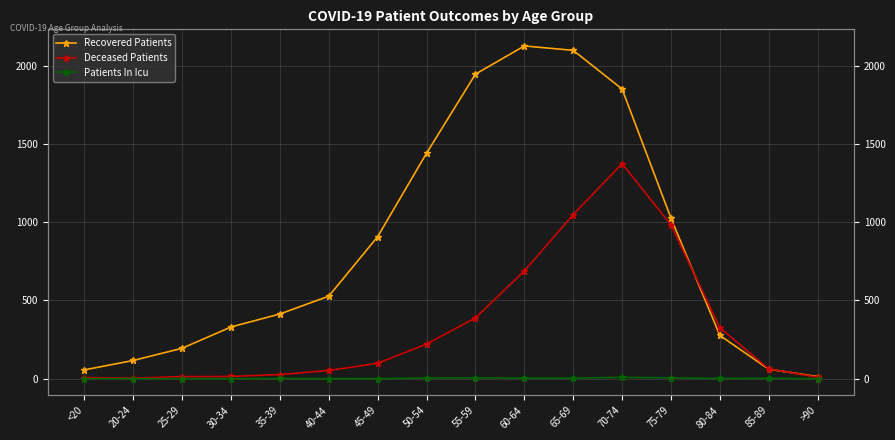

List the labels in order of Deceased Patients value, largest first.

70-74, 65-69, 75-79, 60-64, 55-59, 80-84, 50-54, 45-49, 85-89, 40-44, 35-39, 30-34, 25-29, >90, <20, 20-24